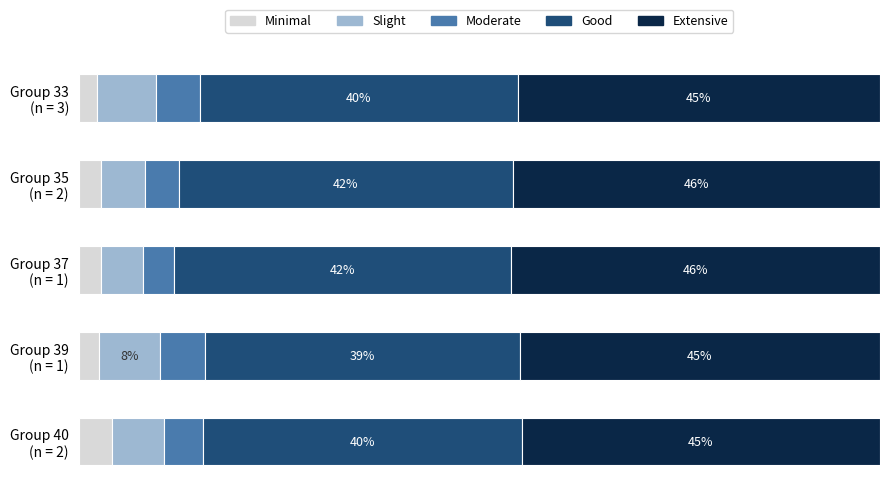

What are all the series names shown in the legend?

Minimal, Slight, Moderate, Good, Extensive